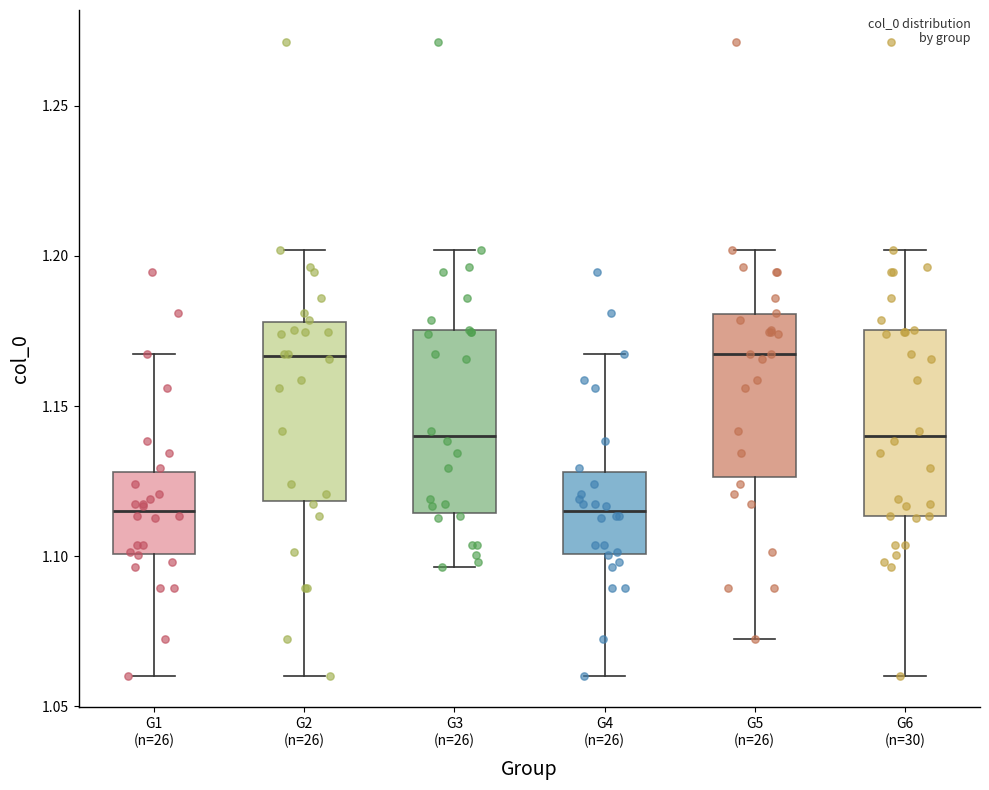

Reading left to right, transcribe this box plot: for each box, give where its median line is, the range the box spans, and where its two whiskers end, as read against the y-axis. The values are not printed on the chart, so give them approximately, as read against the axis.

G1 (n=26): median 1.115, box 1.100 to 1.130, whiskers 1.060 to 1.165
G2 (n=26): median 1.165, box 1.120 to 1.180, whiskers 1.060 to 1.200
G3 (n=26): median 1.140, box 1.115 to 1.175, whiskers 1.095 to 1.200
G4 (n=26): median 1.115, box 1.100 to 1.130, whiskers 1.060 to 1.165
G5 (n=26): median 1.165, box 1.125 to 1.180, whiskers 1.070 to 1.200
G6 (n=30): median 1.140, box 1.115 to 1.175, whiskers 1.060 to 1.200